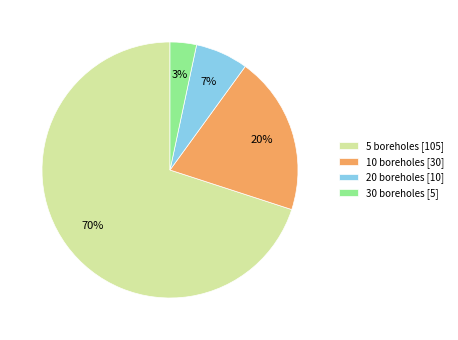

Which has a higher value, 10 boreholes or 30 boreholes?

10 boreholes